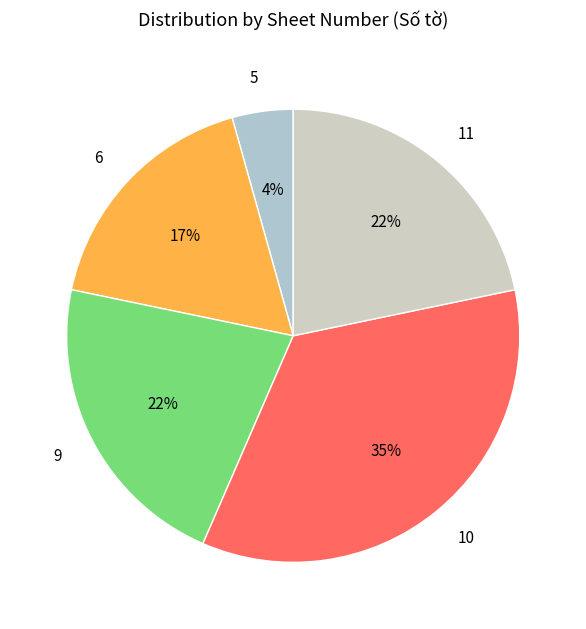

Do 6 and 9 together represent more than half of the pie?

No